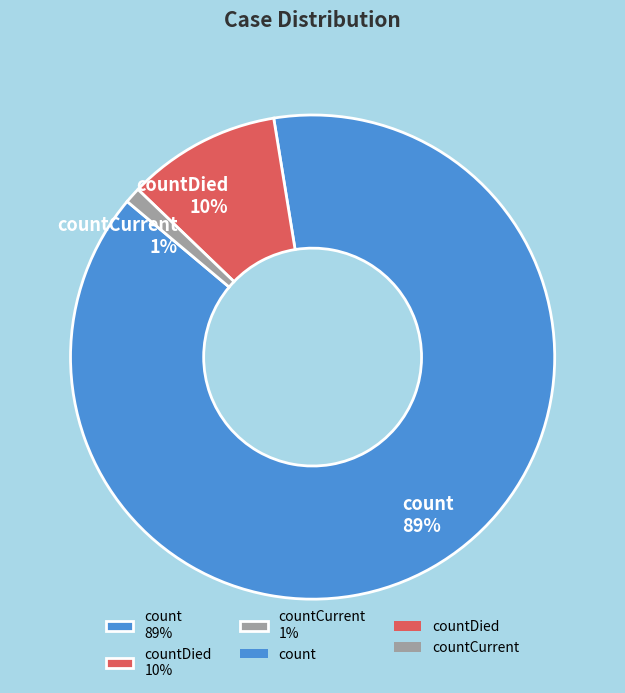

Is it true that countDied 10% is 19% of the pie?

False